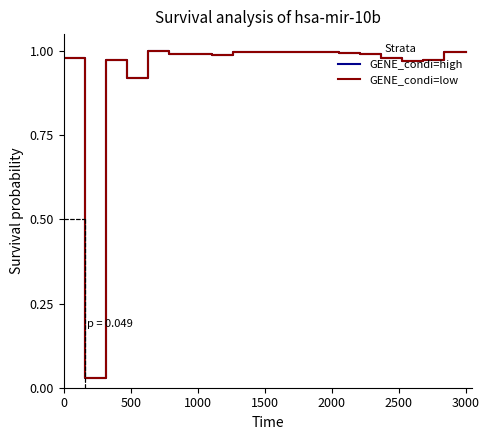

Is this an area chart (filled region under the line)?

No